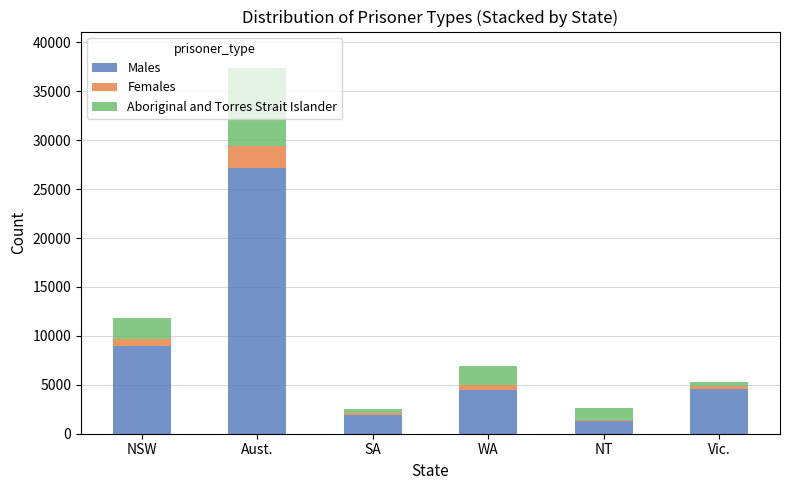

Where is Males nearest to the value 14256?

NSW